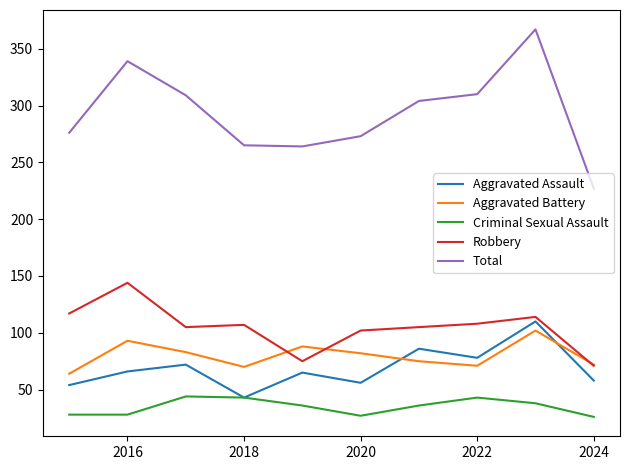

How many distinct data groups are displayed?

5